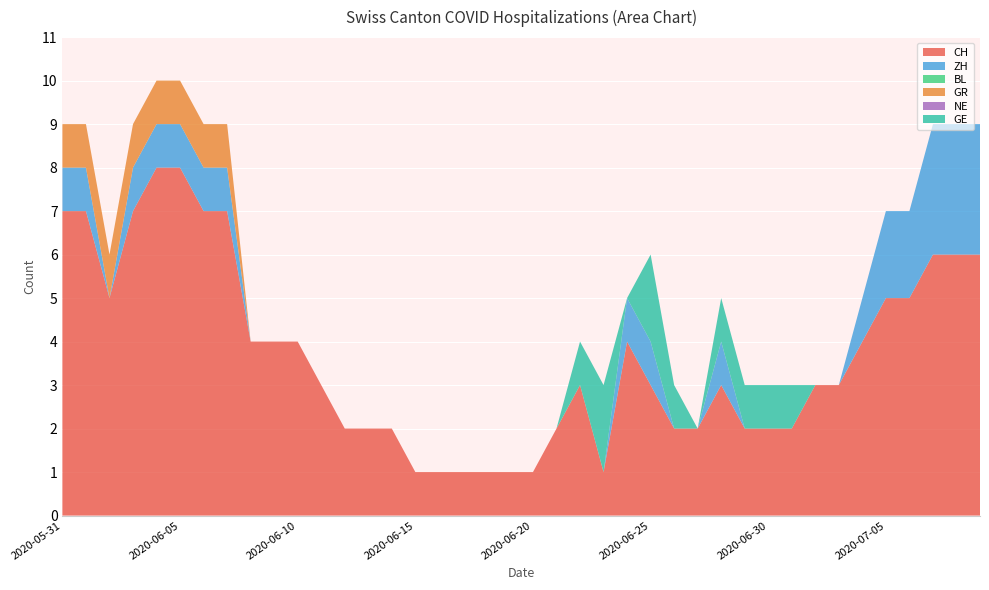

Reading left to right, transcribe all the data shown in this chart.

CH: 7	7	5	7	8	8	7	7	4	4	4	3	2	2	2	1	1	1	1	1	1	2	3	1	4	3	2	2	3	2	2	2	3	3	4	5	5	6	6	6
ZH: 1	1	0	1	1	1	1	1	0	0	0	0	0	0	0	0	0	0	0	0	0	0	0	0	1	1	0	0	1	0	0	0	0	0	1	2	2	3	3	3
BL: 0	0	0	0	0	0	0	0	0	0	0	0	0	0	0	0	0	0	0	0	0	0	0	0	0	0	0	0	0	0	0	0	0	0	0	0	0	0	0	0
GR: 1	1	1	1	1	1	1	1	0	0	0	0	0	0	0	0	0	0	0	0	0	0	0	0	0	0	0	0	0	0	0	0	0	0	0	0	0	0	0	0
NE: 0	0	0	0	0	0	0	0	0	0	0	0	0	0	0	0	0	0	0	0	0	0	0	0	0	0	0	0	0	0	0	0	0	0	0	0	0	0	0	0
GE: 0	0	0	0	0	0	0	0	0	0	0	0	0	0	0	0	0	0	0	0	0	0	1	2	0	2	1	0	1	1	1	1	0	0	0	0	0	0	0	0